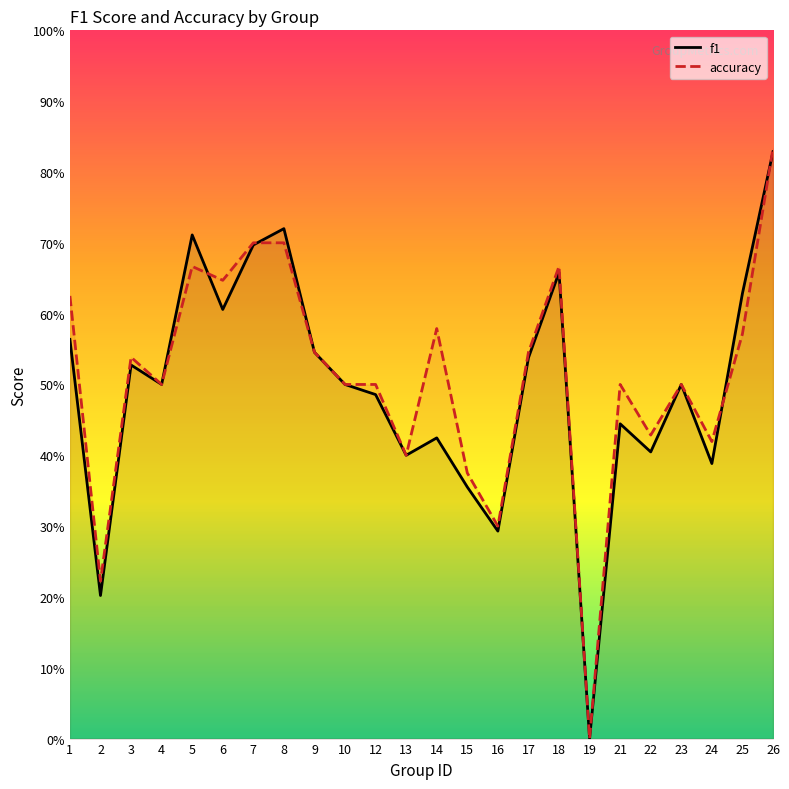

How many positive values does the f1 series have?

23